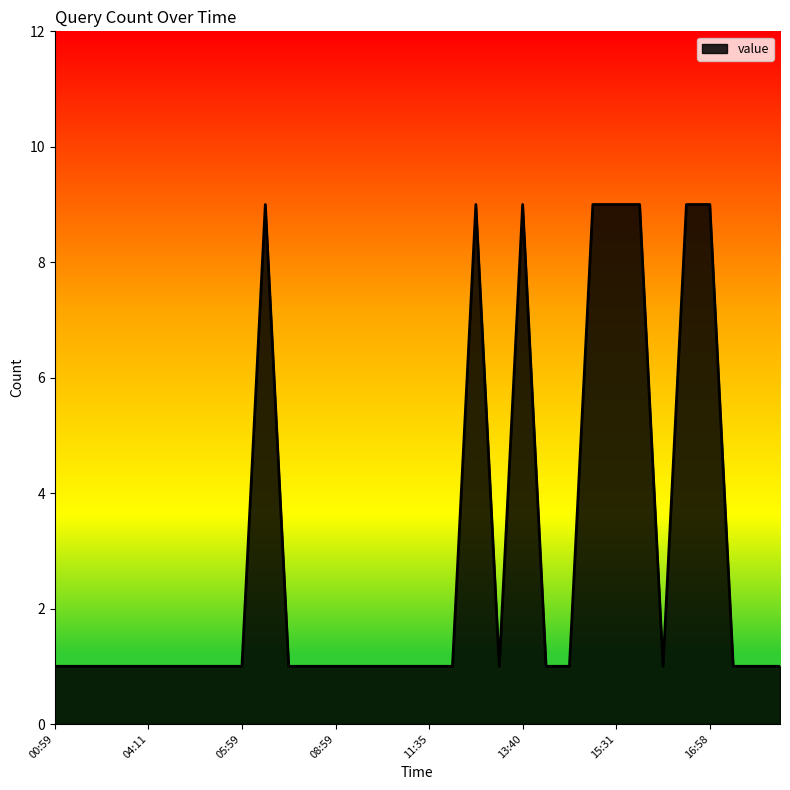

True or false: the data has more than 1 interior local peaks.

True